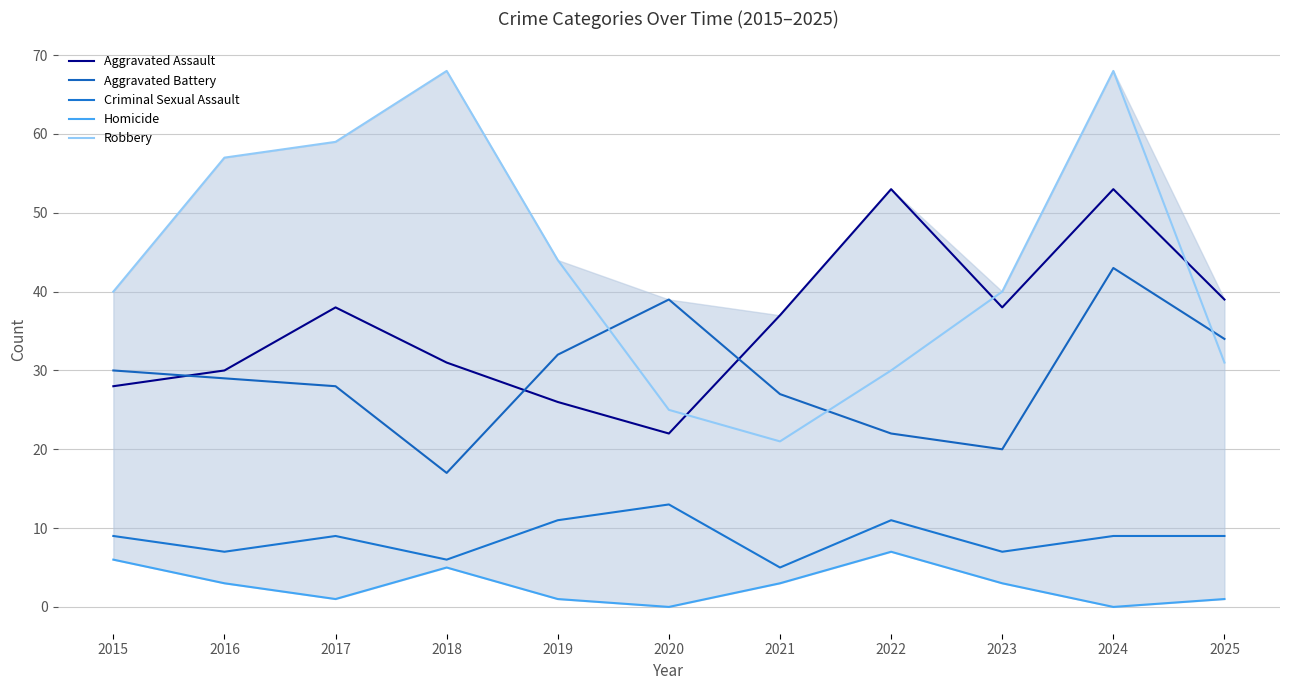

What is the sum of all Homicide values?

30